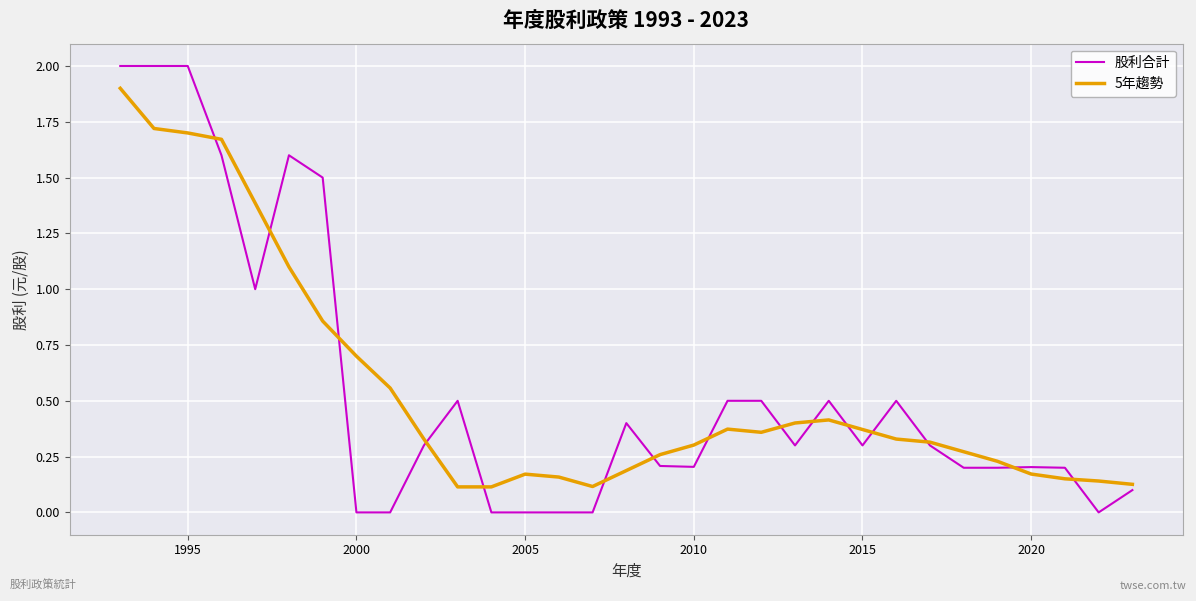

Rank the series by their maximum value, from highest to lowest.

股利合計, 5年趨勢